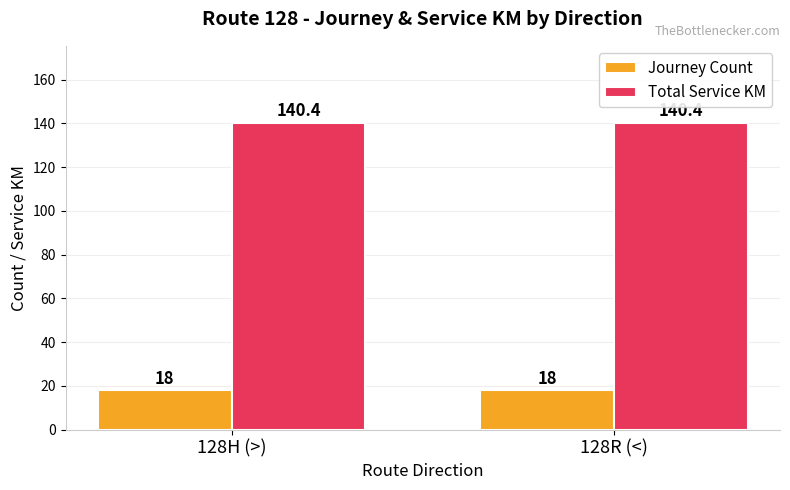

What is the highest value of the Journey Count series?

18.0